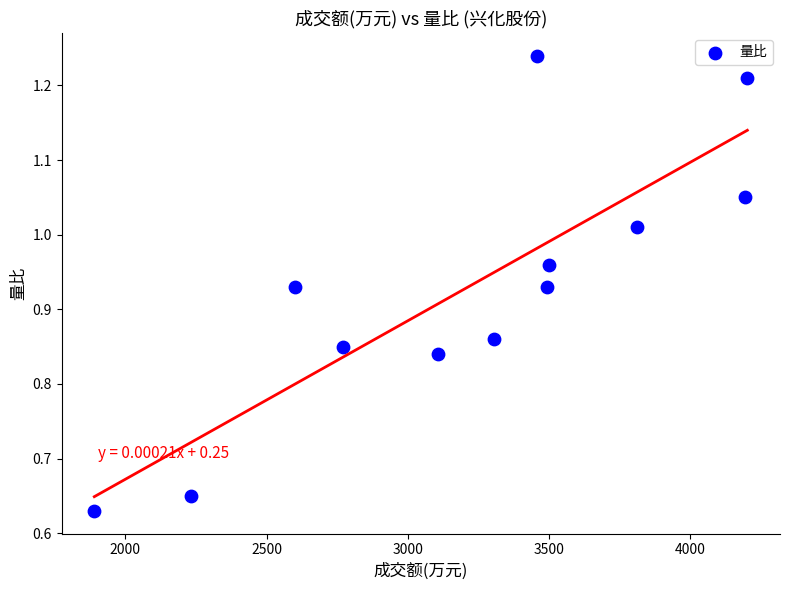

What is the average X value?

3214.0